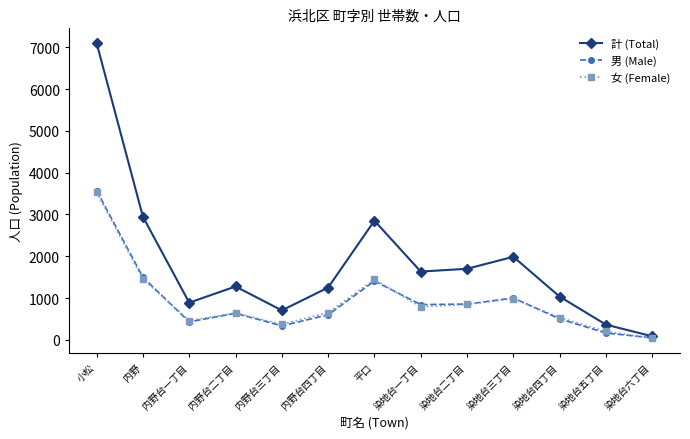

The value of 女 (Female) at 染地台二丁目 is 1330. True or false?

False